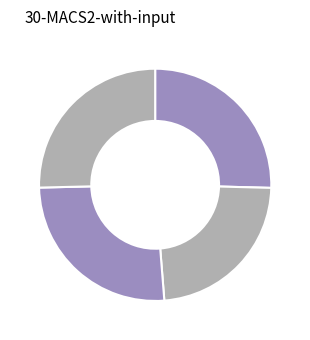

Does any single category account for the majority?

No